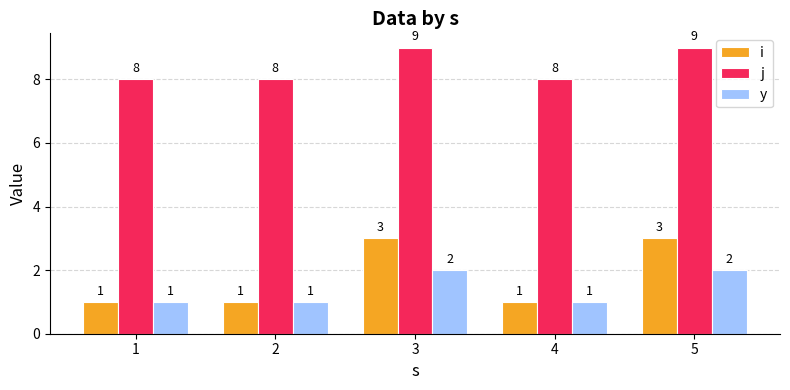

Does the chart contain stacked bars?

No